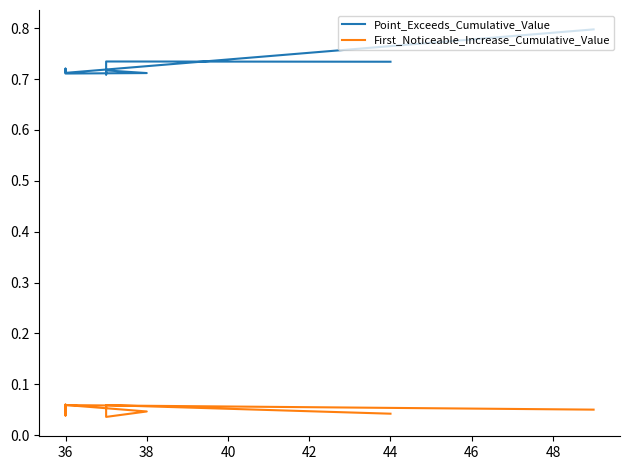

How many series are shown in this chart?

2